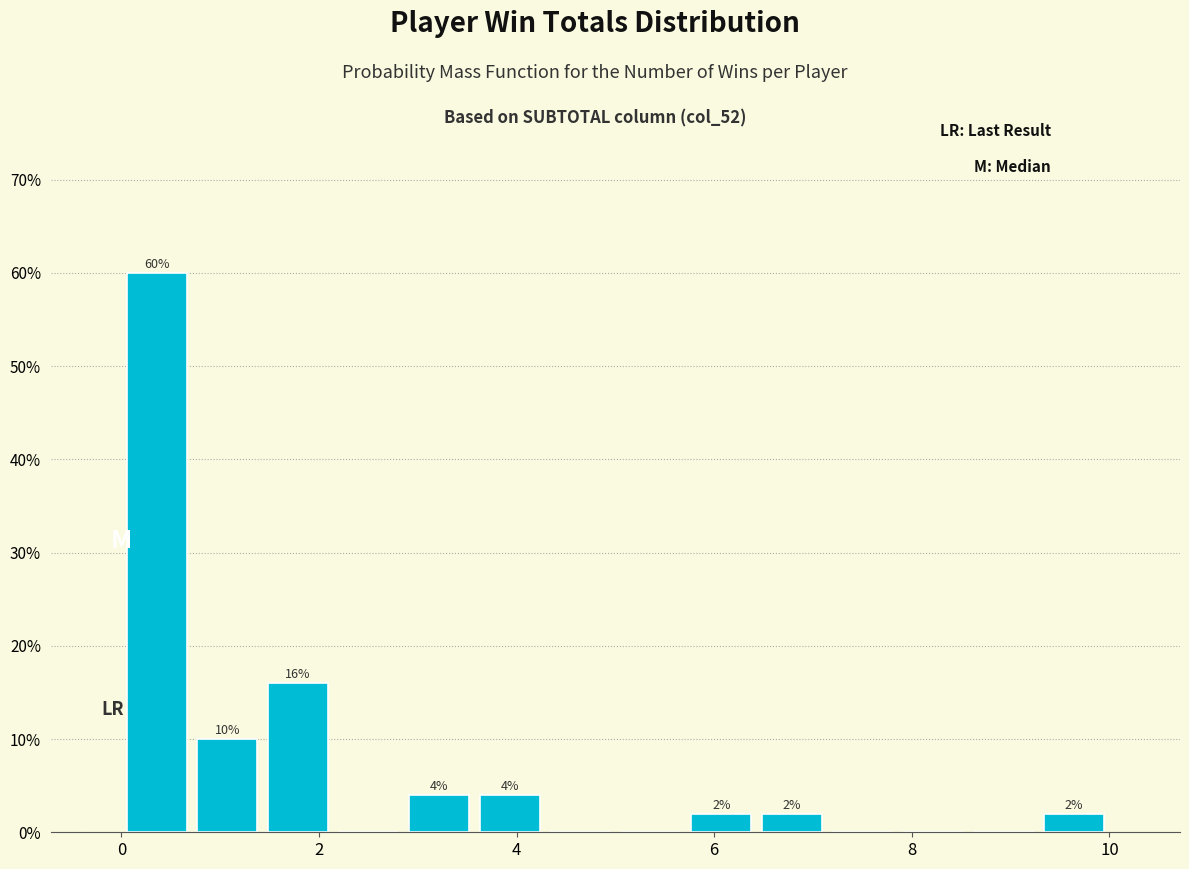

Read against the x-axis, roughly where is the centre of the tallest bar?

0.4